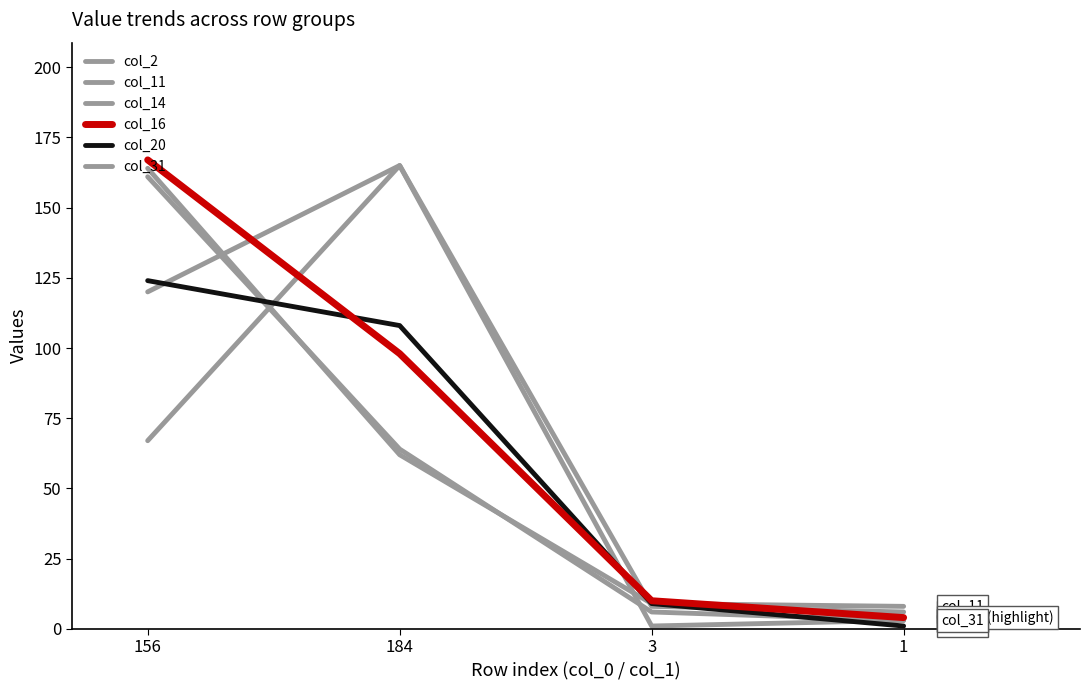

Is this an area chart (filled region under the line)?

No